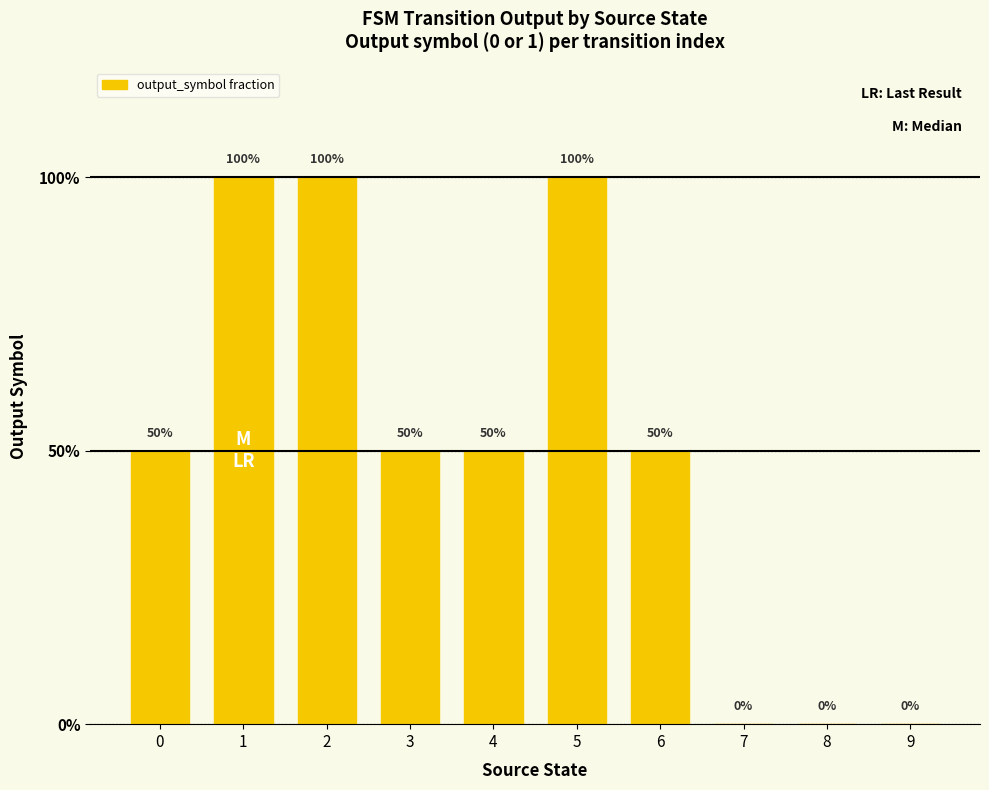

Are the bars horizontal?

No